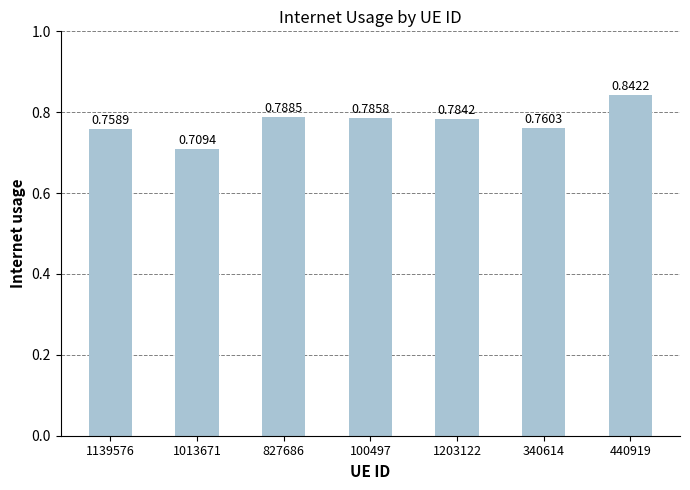

What position from the right is 440919?

1